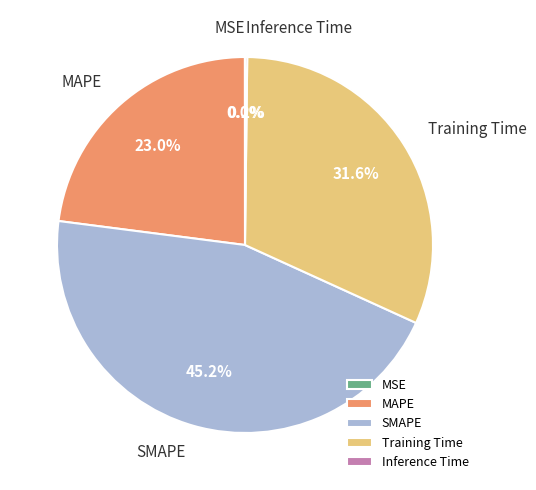

Which category has the biggest portion of the pie?

SMAPE